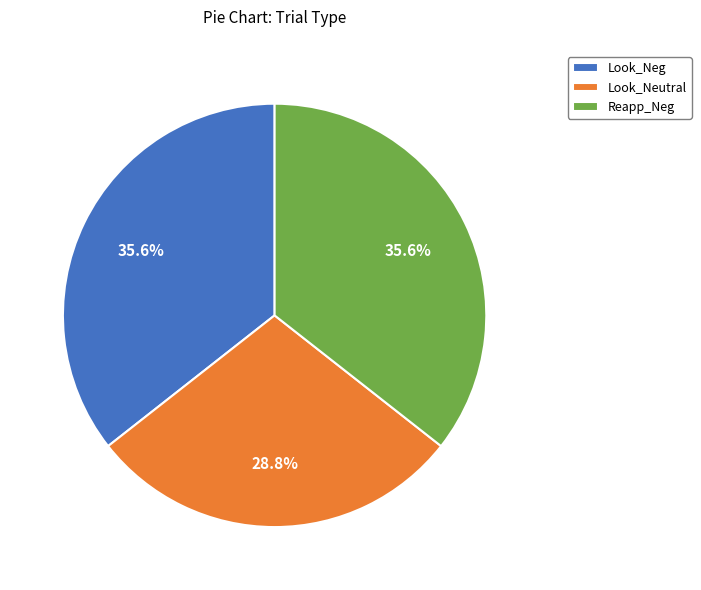

Approximately how many times larger is the value at Look_Neutral compared to Reapp_Neg?

0.8